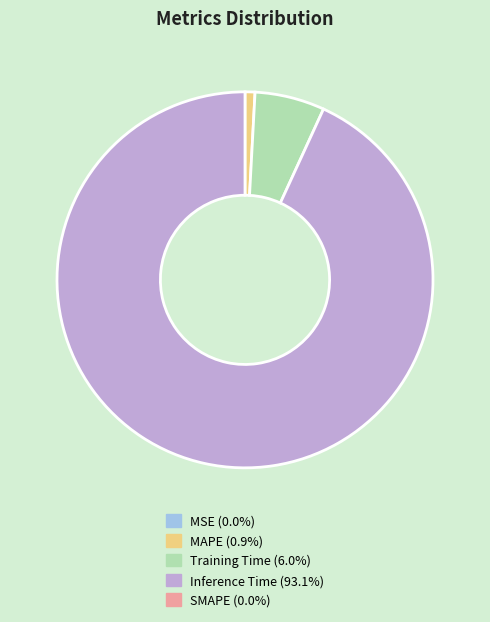

Is there a majority slice in this chart?

Yes